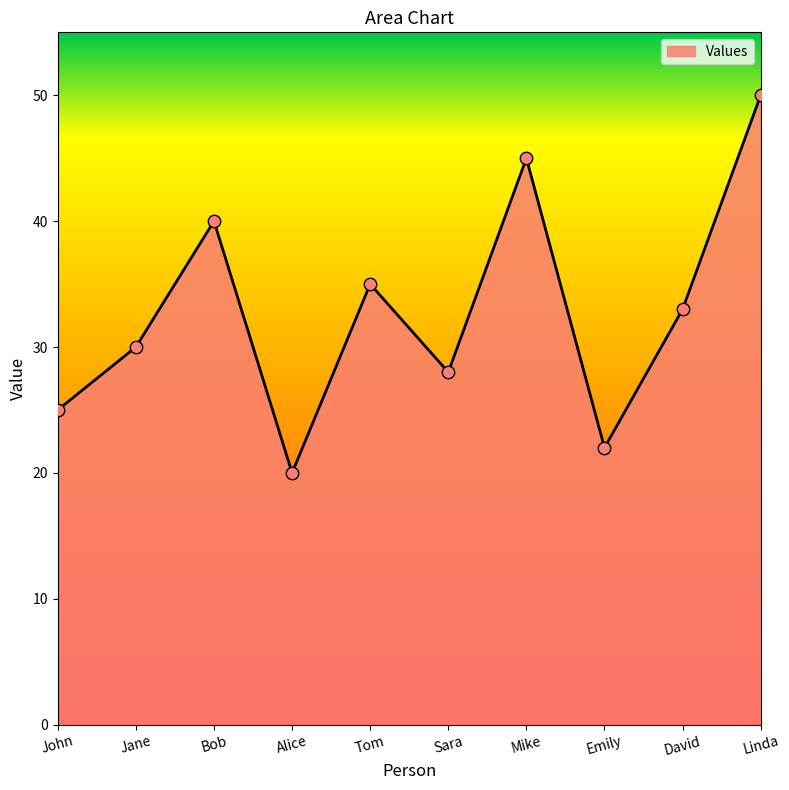

What is the change in value from Sara to Linda?

+22